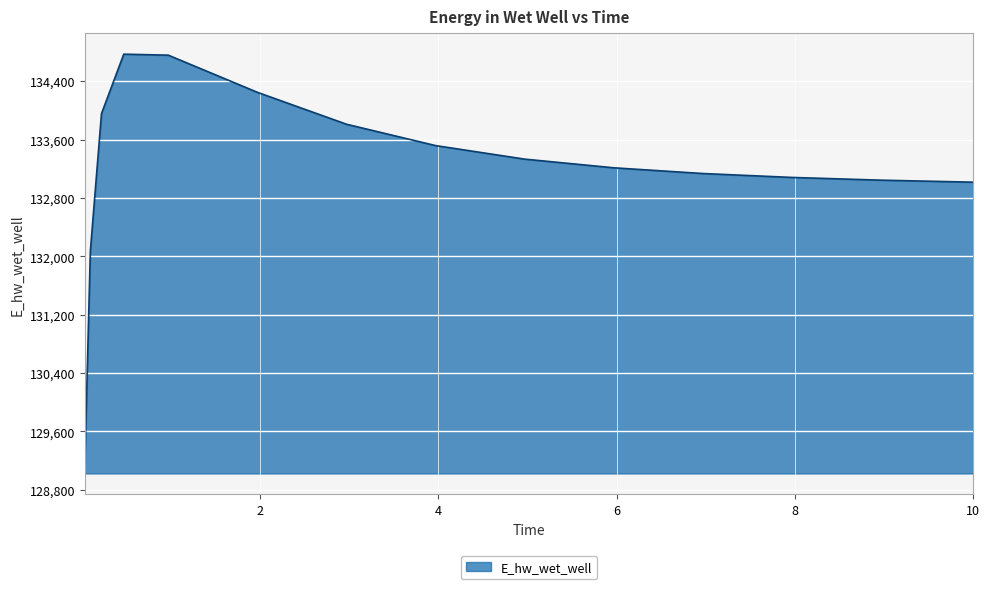

What is the maximum value shown in the chart?

134770.5